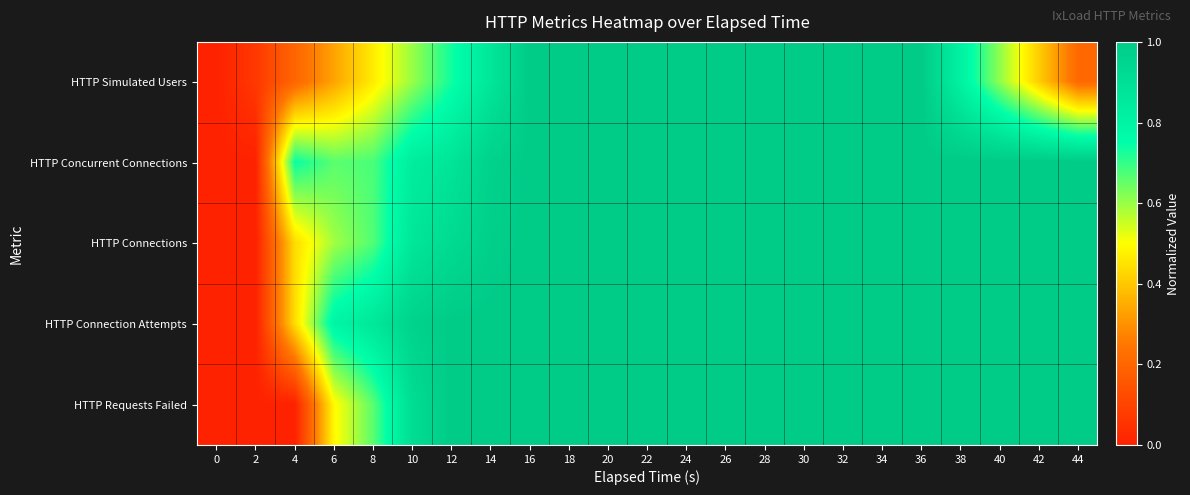

Which category has the highest value across all series?

16